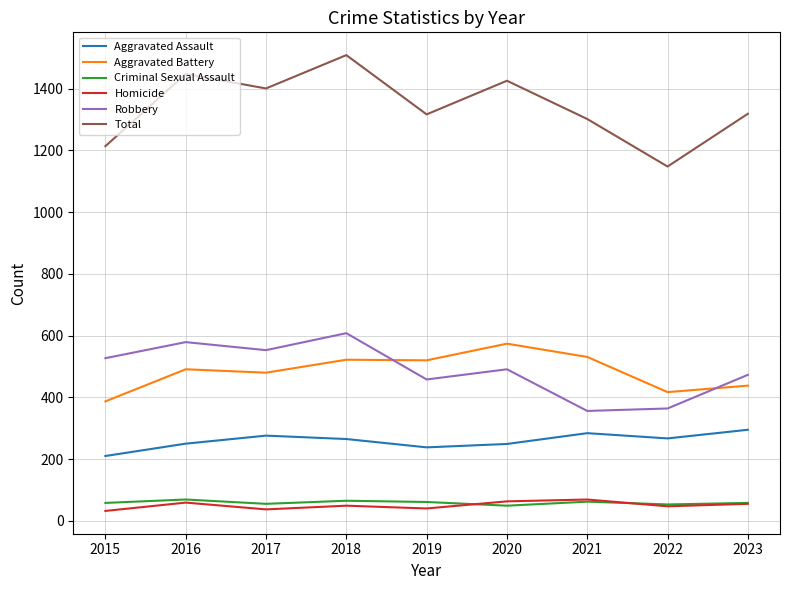

At which label does Aggravated Assault first exceed 265?

2017